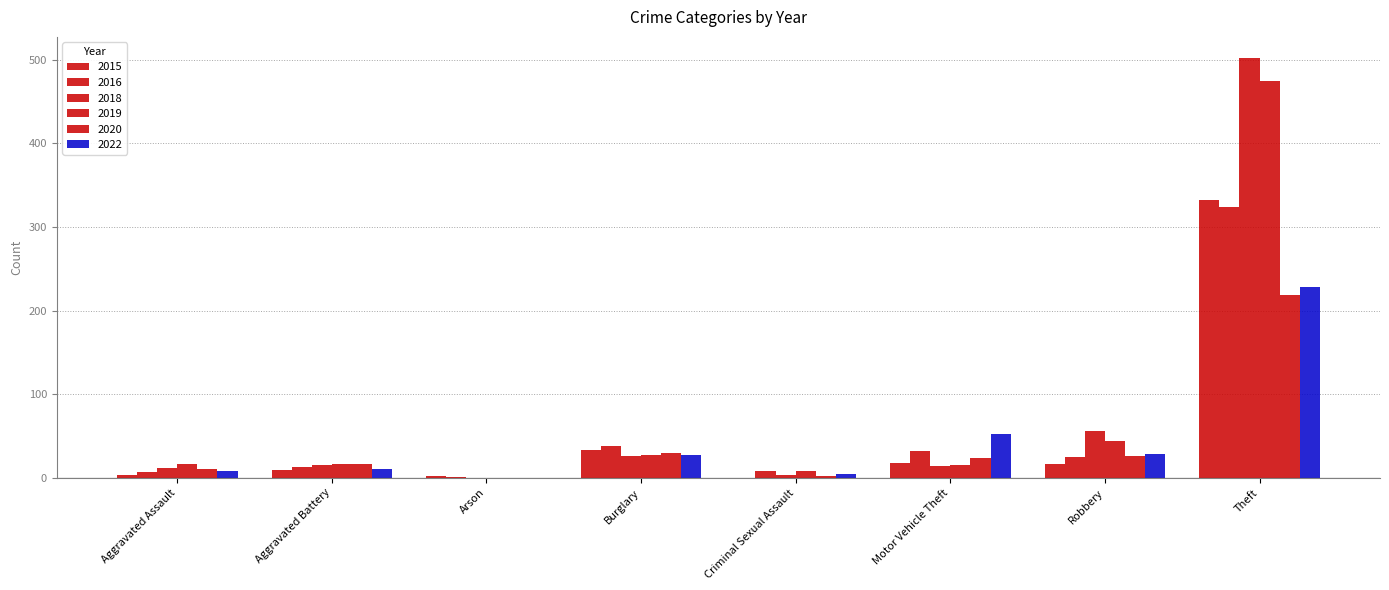

Does the chart contain stacked bars?

No